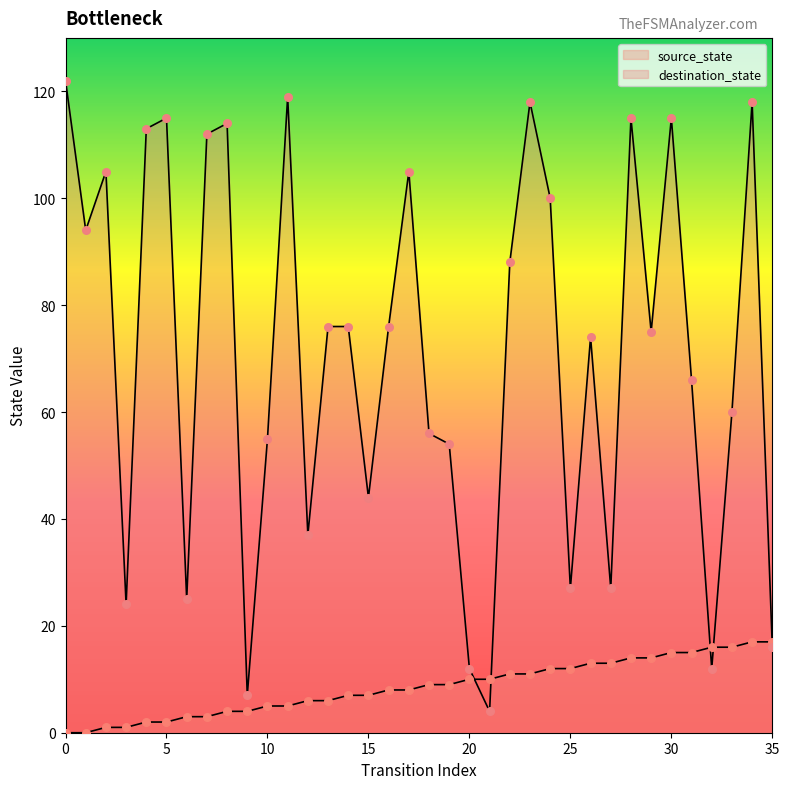

Which series reaches the maximum Y coordinate?

destination_state